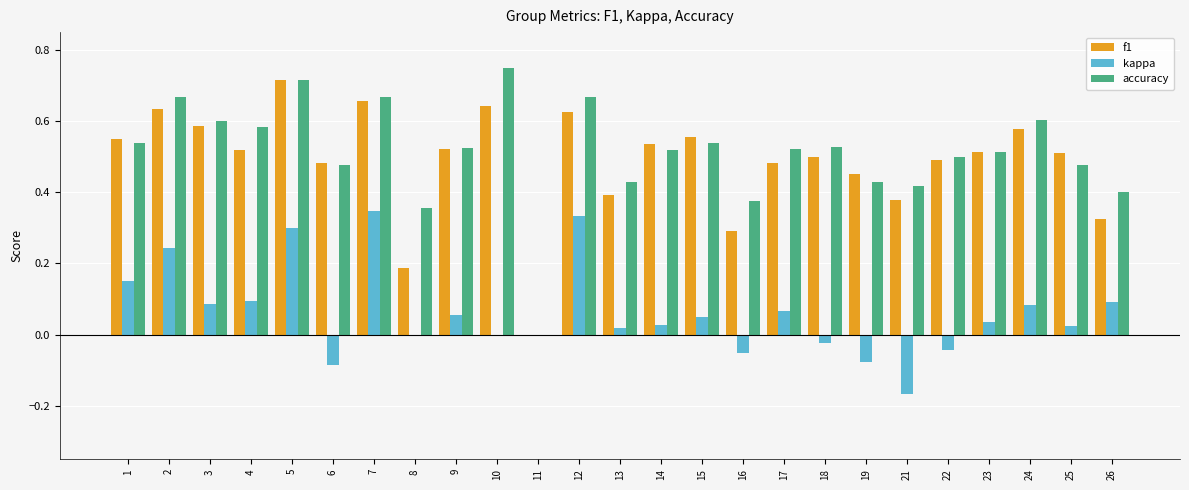

Does the chart contain stacked bars?

No